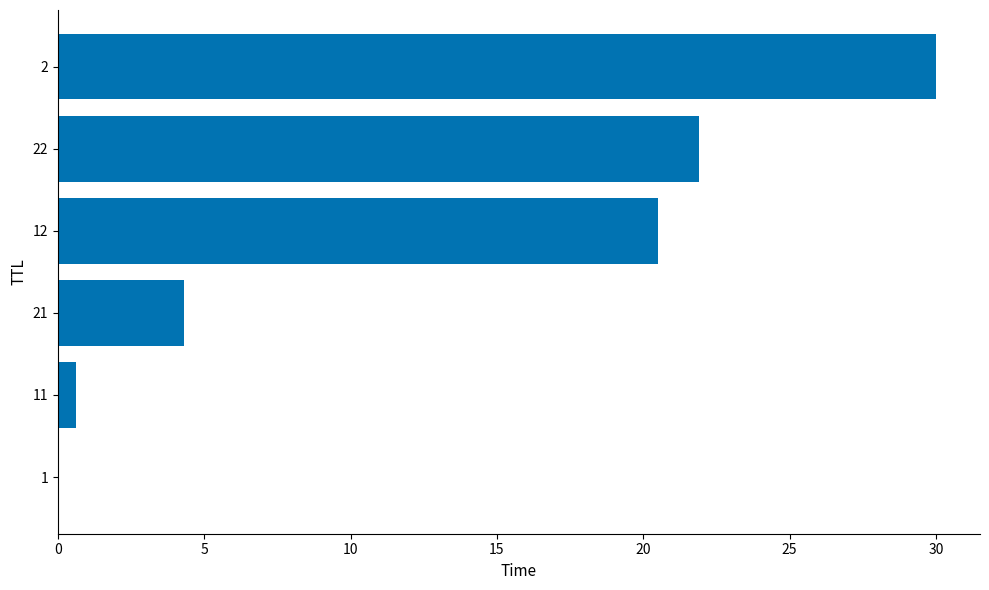

What is the greatest value displayed?

30.0